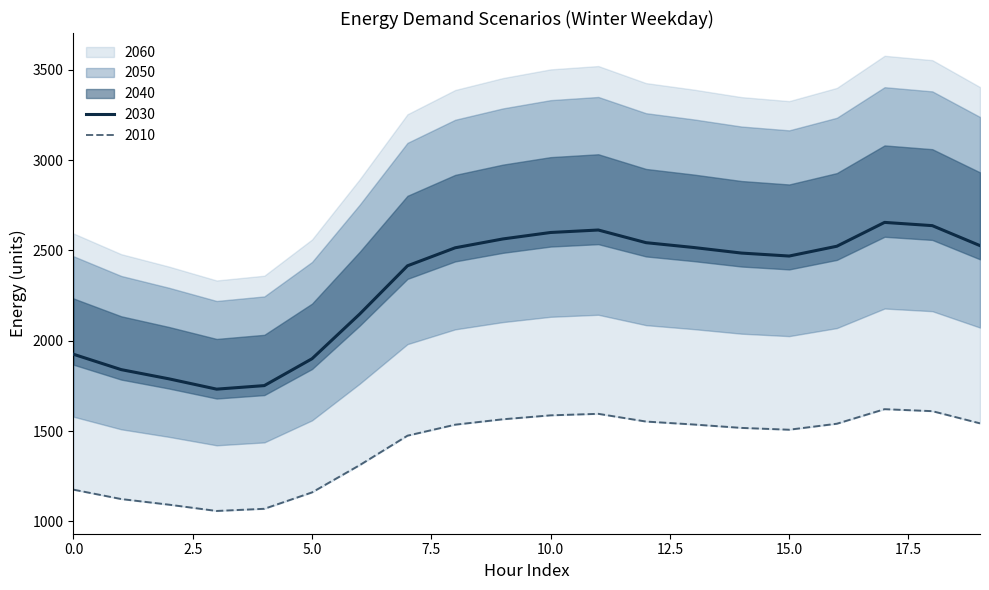

The 2030 series shows 678.8 at 0.0. True or false?

False